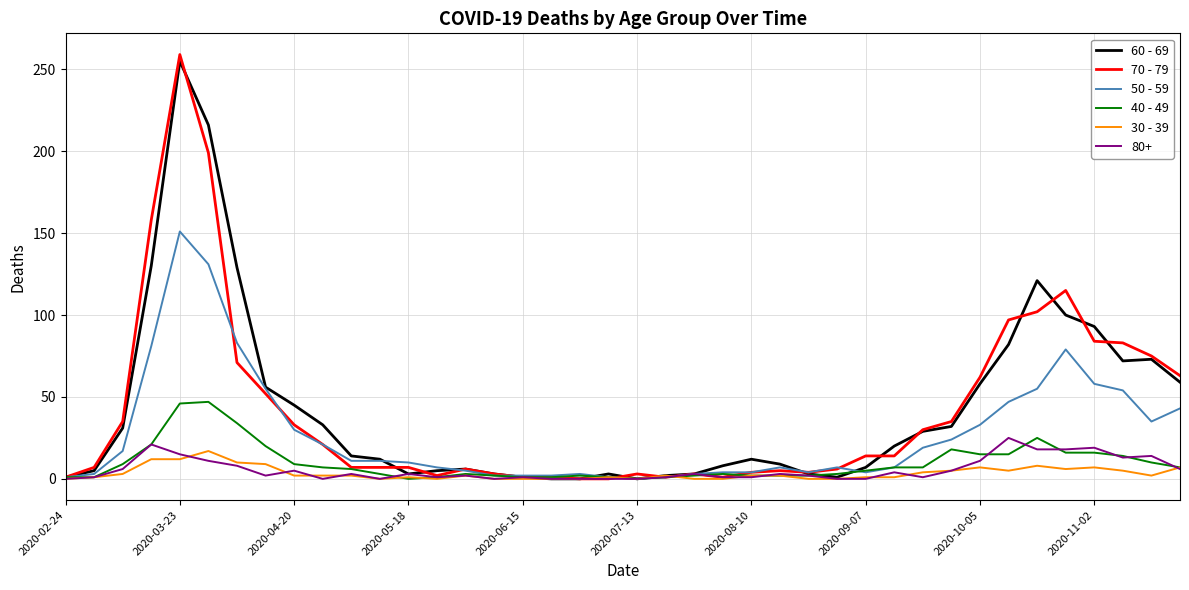

How many values in the 70 - 79 series are below 14?

20